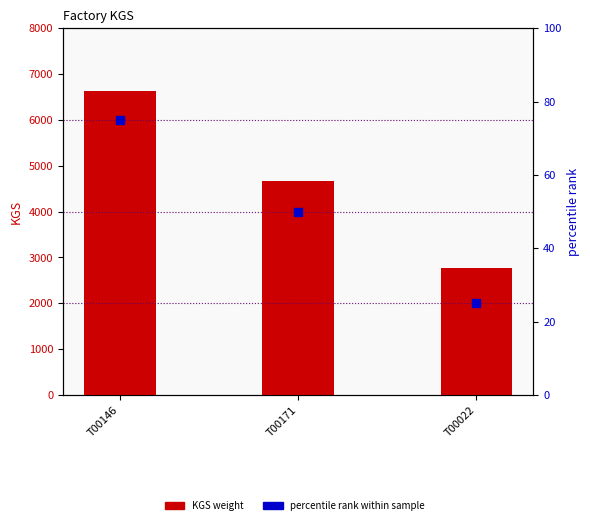

Which series has the largest total across all categories?

KGS (weight)